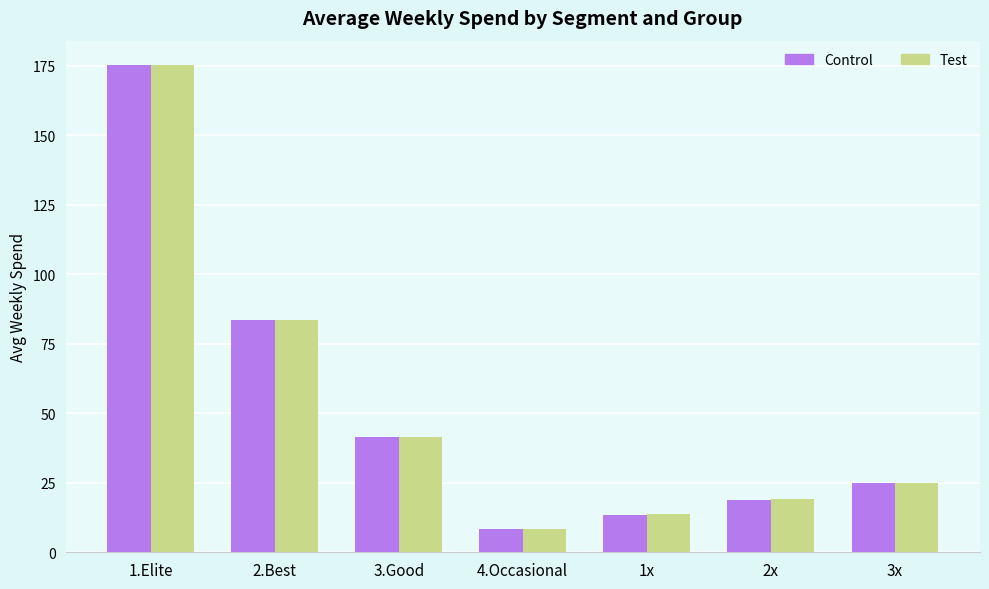

Reading left to right, transcribe all the data shown in this chart.

Control: 1.Elite=175.2	2.Best=83.4	3.Good=41.5	4.Occasional=8.3	1x=13.4	2x=18.9	3x=25.0
Test: 1.Elite=175.1	2.Best=83.5	3.Good=41.5	4.Occasional=8.3	1x=13.7	2x=19.2	3x=24.8